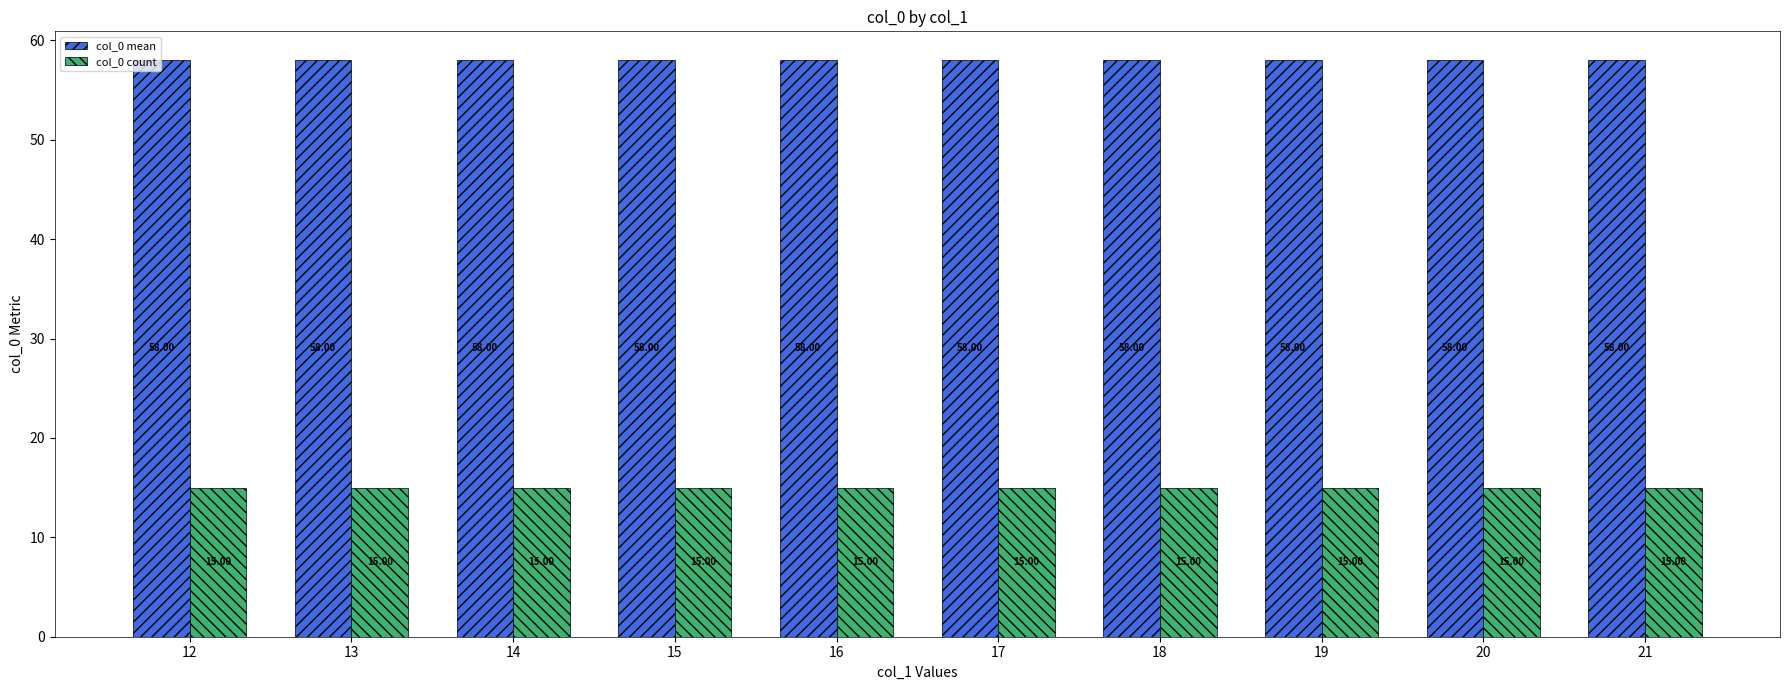

What is the value of the col_0 count bar at the 6th from the left?

15